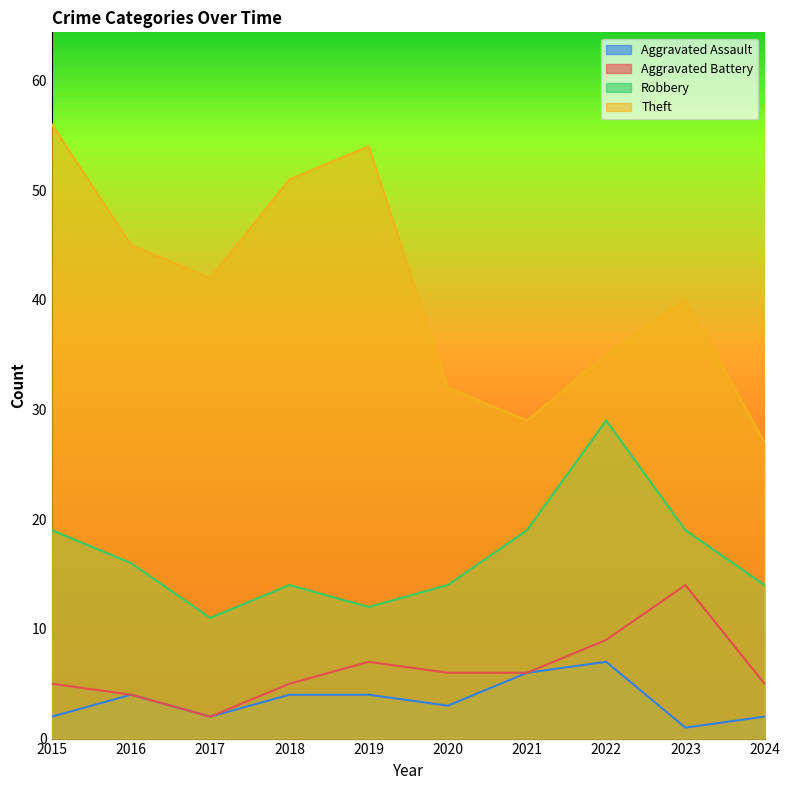

List the labels in order of Aggravated Battery value, largest first.

2023, 2022, 2019, 2020, 2021, 2015, 2018, 2024, 2016, 2017